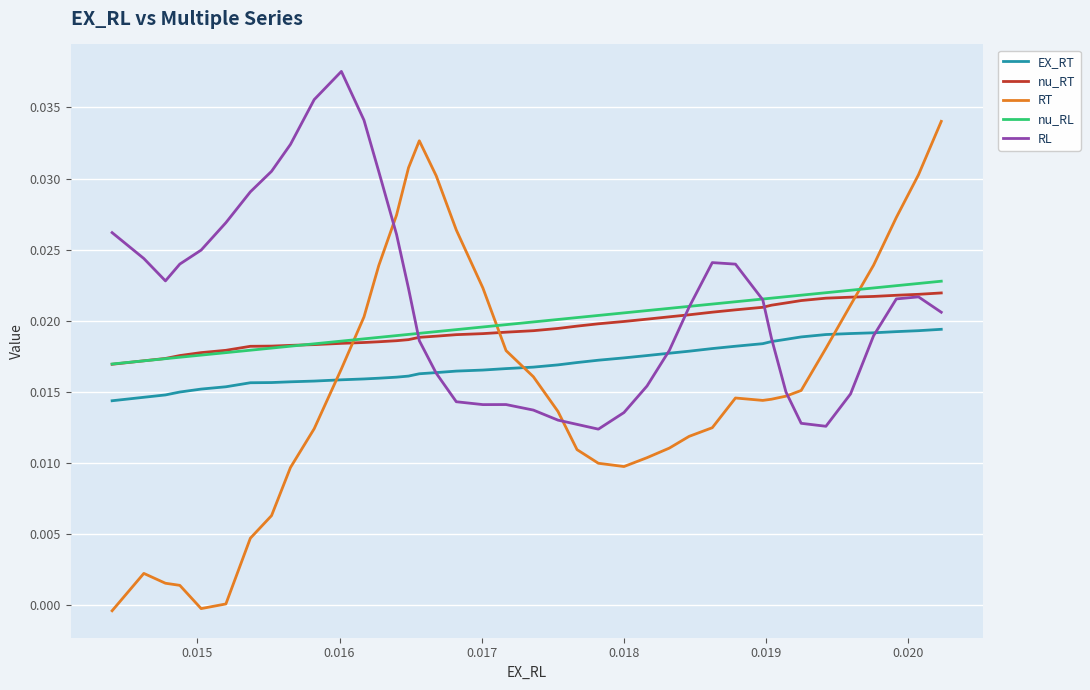

Which series has the widest spread of values?

RT